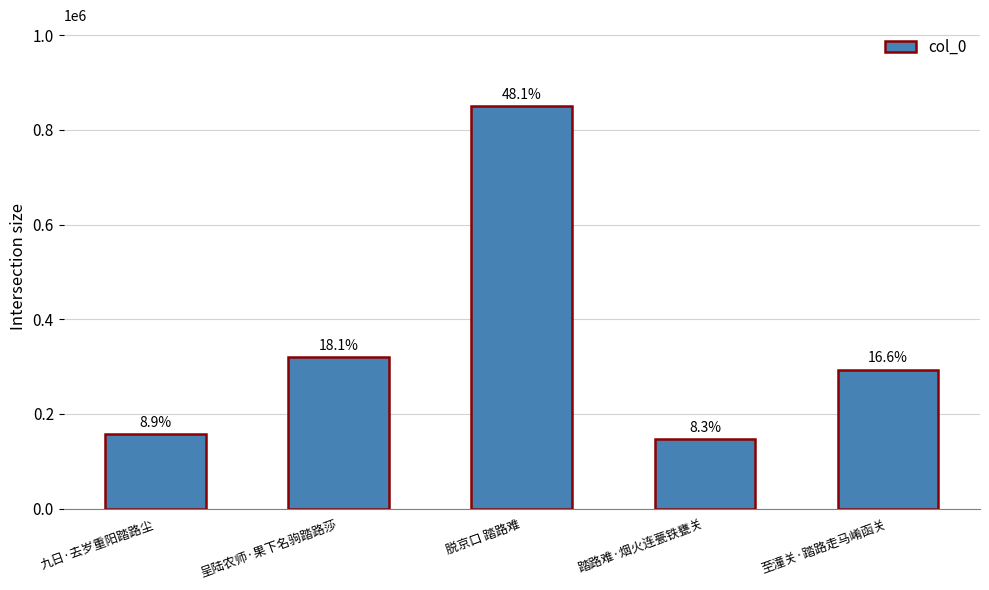

What is the difference between the values at 踏路难·烟火连甍铁甕关 and 至潼关·踏路走马崤函关?

147657